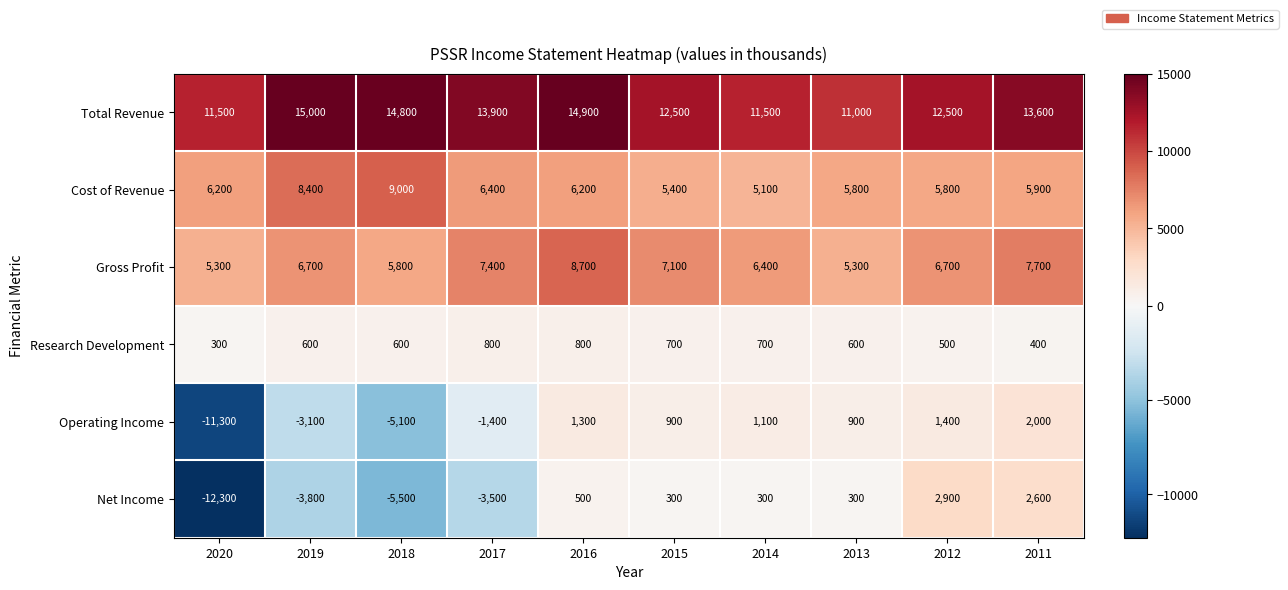

What is the total value across all series at 2015?

26900